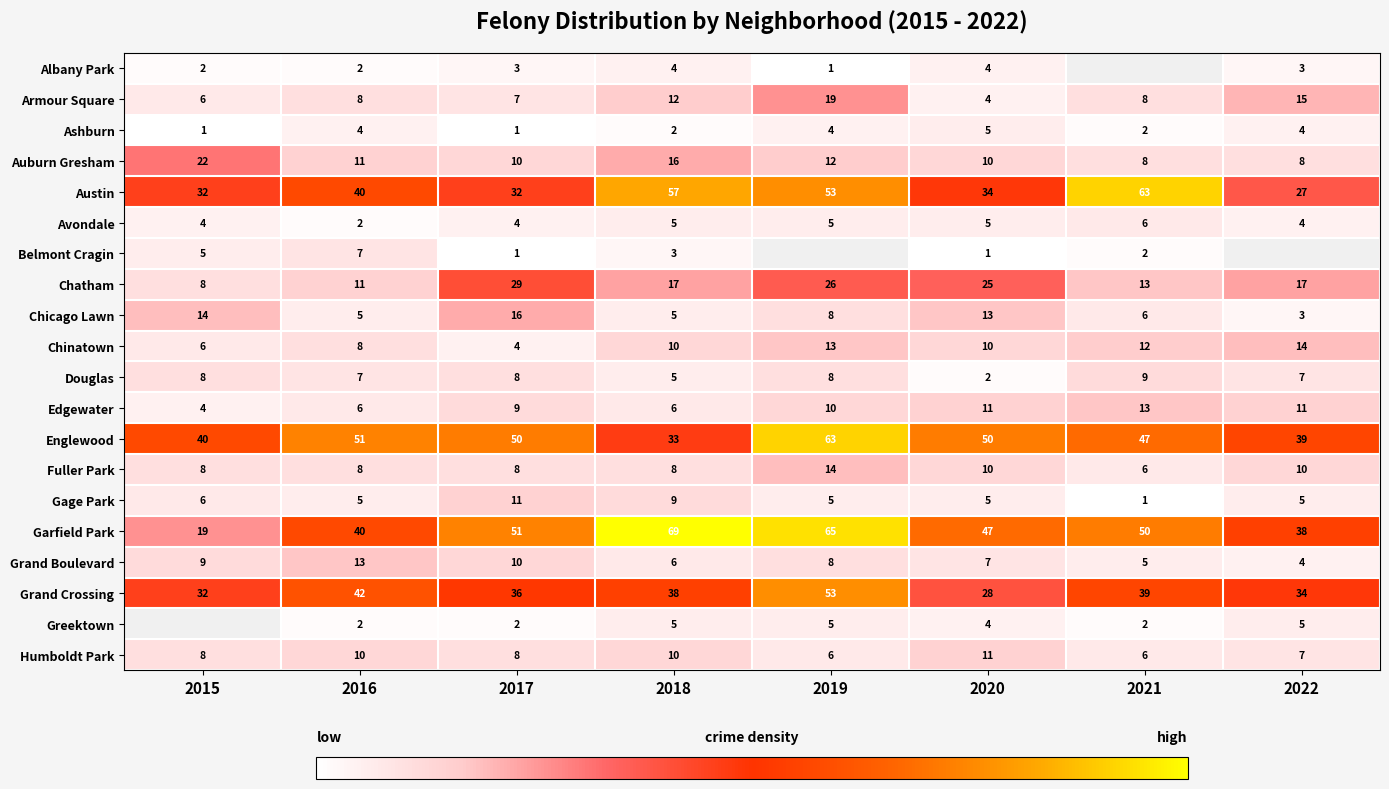

At which label does Chatham first exceed 17?

2017